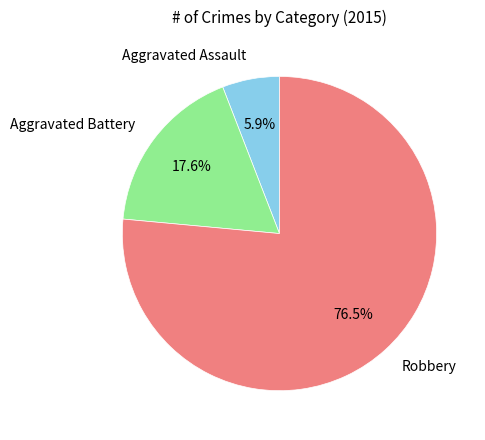

Combined, what portion of the pie is Aggravated Assault and Aggravated Battery?

23.5%